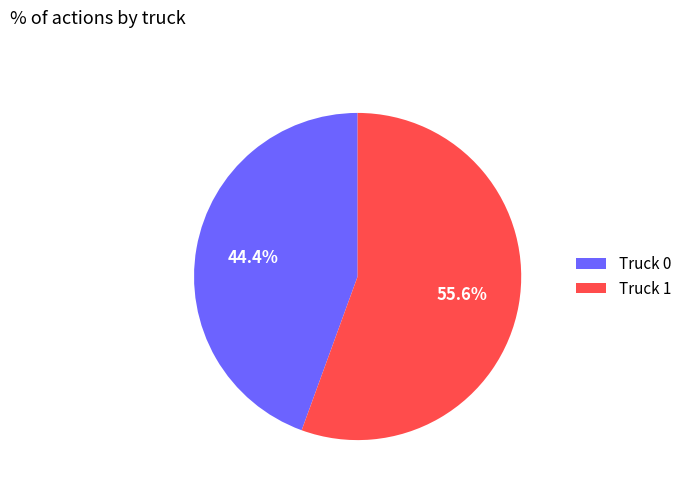

Is the sum of Truck 1 and Truck 0 greater than half?

Yes